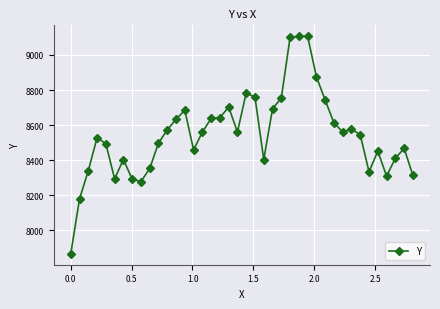

What is the value of the 29th point from the left?

8875.4